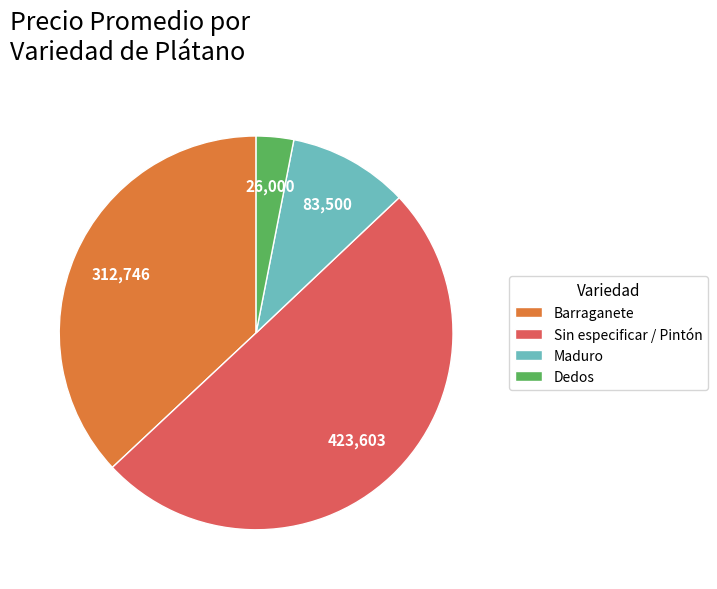

Is it true that Dedos is 3% of the pie?

True